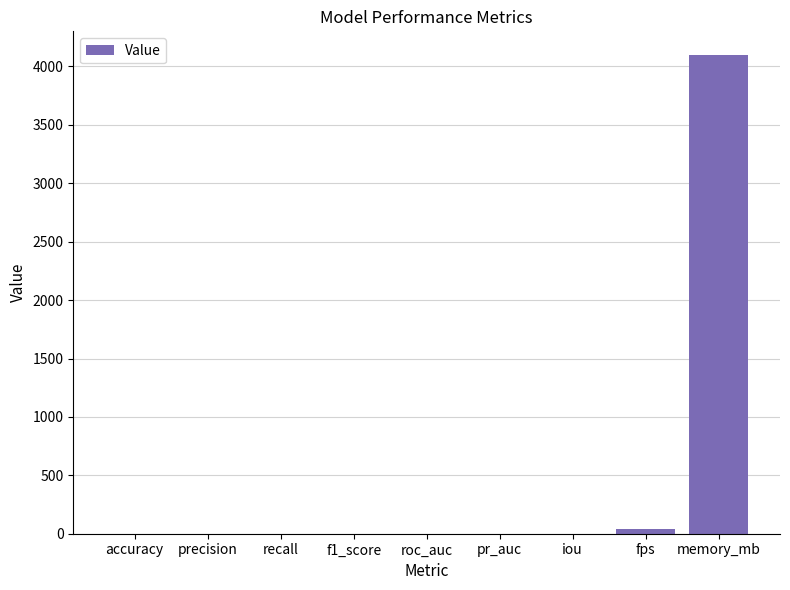

Which label corresponds to the largest value in the chart?

memory_mb